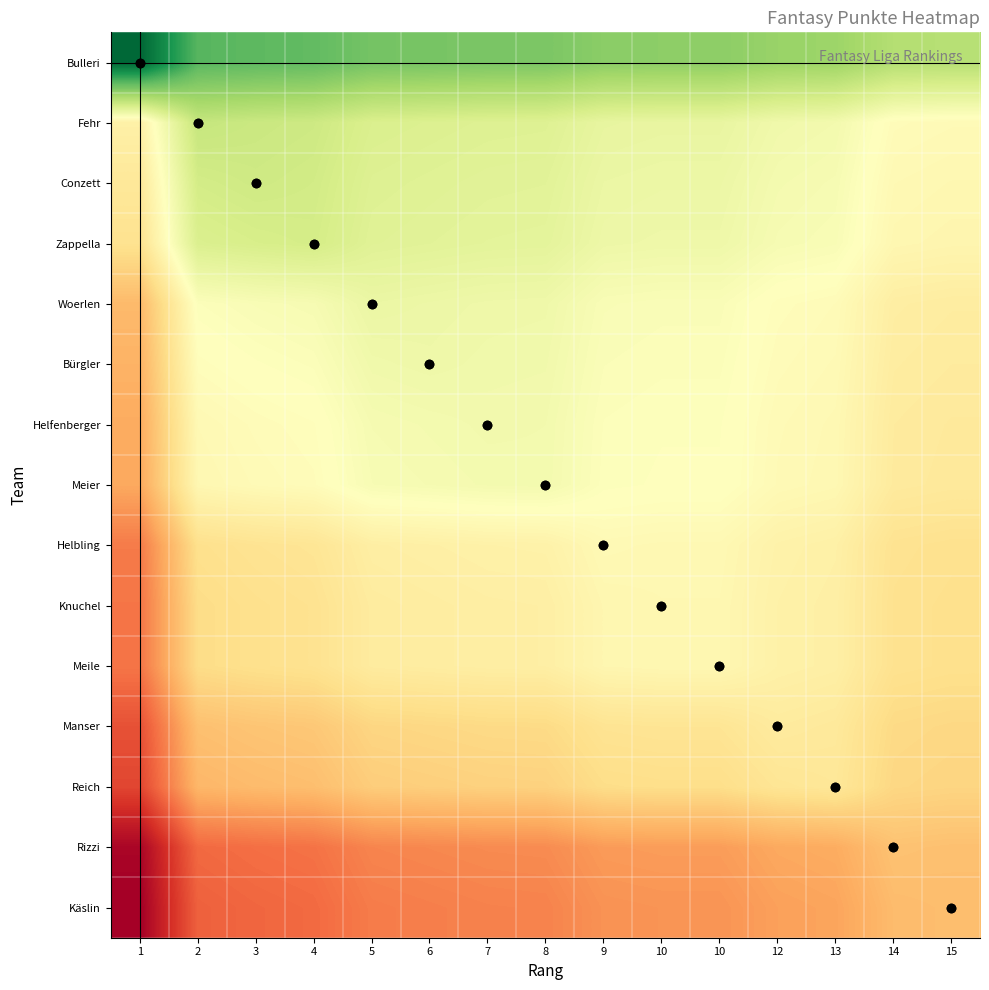

Reading left to right, extract all data points from this chart.

Bulleri: 1=1.0	2=0.8	3=0.8	4=0.8	5=0.8	6=0.8	7=0.8	8=0.8	9=0.7	10=0.7	10=0.7	12=0.7	13=0.7	14=0.7	15=0.7
Fehr: 1=0.5	2=0.6	3=0.6	4=0.6	5=0.6	6=0.6	7=0.6	8=0.6	9=0.6	10=0.6	10=0.6	12=0.5	13=0.5	14=0.5	15=0.5
Conzett: 1=0.4	2=0.6	3=0.6	4=0.6	5=0.6	6=0.6	7=0.6	8=0.6	9=0.6	10=0.5	10=0.5	12=0.5	13=0.5	14=0.5	15=0.5
Zappella: 1=0.4	2=0.6	3=0.6	4=0.6	5=0.6	6=0.6	7=0.6	8=0.6	9=0.5	10=0.5	10=0.5	12=0.5	13=0.5	14=0.5	15=0.5
Woerlen: 1=0.3	2=0.5	3=0.5	4=0.5	5=0.6	6=0.5	7=0.5	8=0.5	9=0.5	10=0.5	10=0.5	12=0.5	13=0.5	14=0.4	15=0.4
Bürgler: 1=0.3	2=0.5	3=0.5	4=0.5	5=0.5	6=0.5	7=0.5	8=0.5	9=0.5	10=0.5	10=0.5	12=0.5	13=0.5	14=0.4	15=0.4
Helfenberger: 1=0.3	2=0.5	3=0.5	4=0.5	5=0.5	6=0.5	7=0.5	8=0.5	9=0.5	10=0.5	10=0.5	12=0.5	13=0.5	14=0.4	15=0.4
Meier: 1=0.3	2=0.5	3=0.5	4=0.5	5=0.5	6=0.5	7=0.5	8=0.5	9=0.5	10=0.5	10=0.5	12=0.5	13=0.5	14=0.4	15=0.4
Helbling: 1=0.2	2=0.4	3=0.4	4=0.4	5=0.4	6=0.5	7=0.5	8=0.5	9=0.5	10=0.5	10=0.5	12=0.5	13=0.5	14=0.4	15=0.4
Knuchel: 1=0.2	2=0.4	3=0.4	4=0.4	5=0.4	6=0.4	7=0.4	8=0.4	9=0.5	10=0.5	10=0.5	12=0.5	13=0.5	14=0.4	15=0.4
Meile: 1=0.2	2=0.4	3=0.4	4=0.4	5=0.4	6=0.4	7=0.4	8=0.4	9=0.5	10=0.5	10=0.5	12=0.5	13=0.5	14=0.4	15=0.4
Manser: 1=0.2	2=0.3	3=0.3	4=0.4	5=0.4	6=0.4	7=0.4	8=0.4	9=0.4	10=0.4	10=0.4	12=0.4	13=0.4	14=0.4	15=0.4
Reich: 1=0.1	2=0.3	3=0.3	4=0.3	5=0.4	6=0.4	7=0.4	8=0.4	9=0.4	10=0.4	10=0.4	12=0.4	13=0.4	14=0.4	15=0.4
Rizzi: 1=0.0	2=0.2	3=0.2	4=0.2	5=0.2	6=0.2	7=0.2	8=0.2	9=0.3	10=0.3	10=0.3	12=0.3	13=0.3	14=0.3	15=0.3
Käslin: 1=0.0	2=0.2	3=0.2	4=0.2	5=0.2	6=0.2	7=0.2	8=0.2	9=0.3	10=0.3	10=0.3	12=0.3	13=0.3	14=0.3	15=0.3